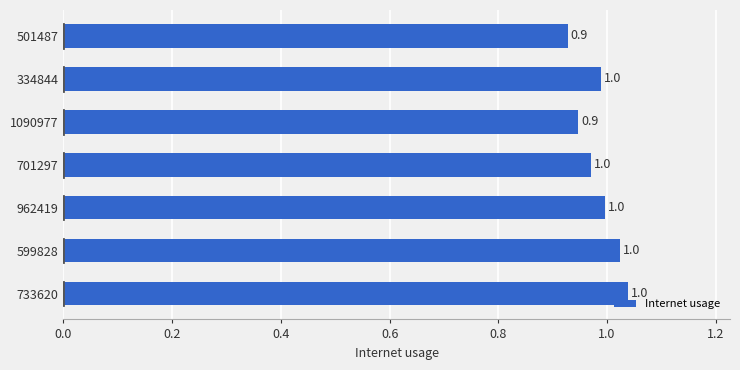

The chart shows a value of 0.6 at 599828. True or false?

False